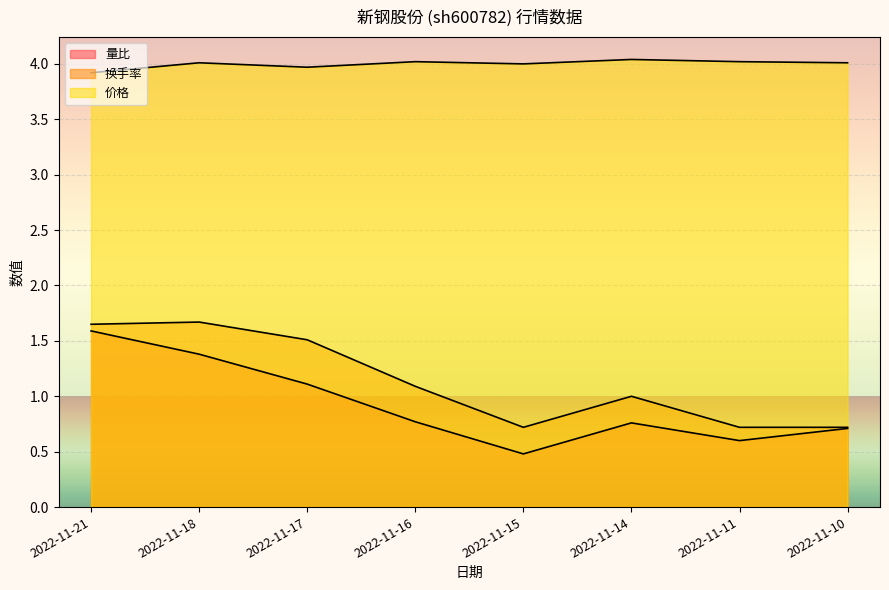

How many lines are shown in the chart?

3